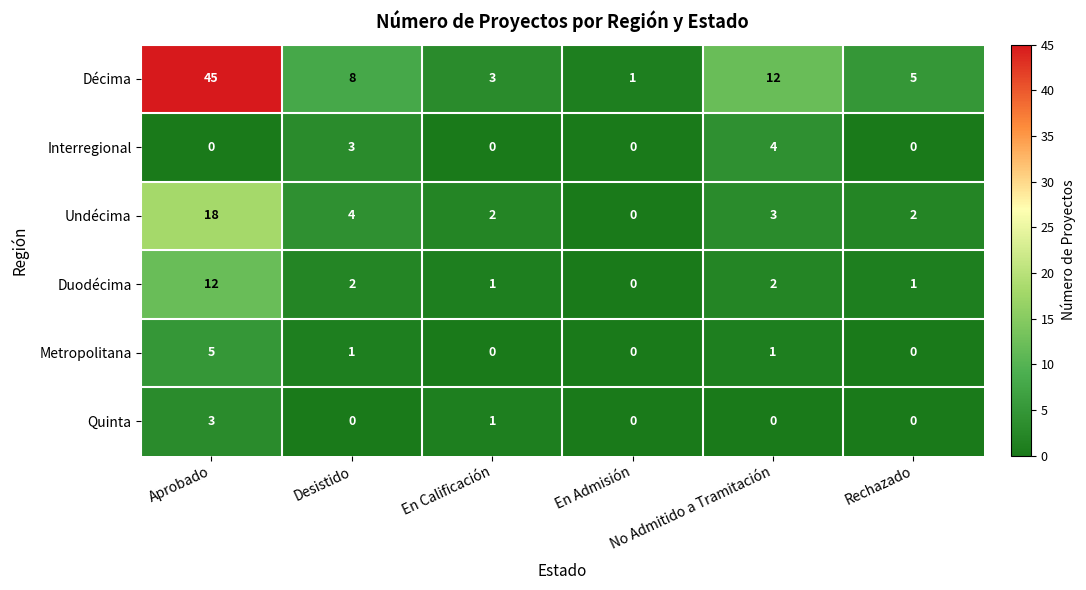

Which series has the largest range (max minus min)?

Décima